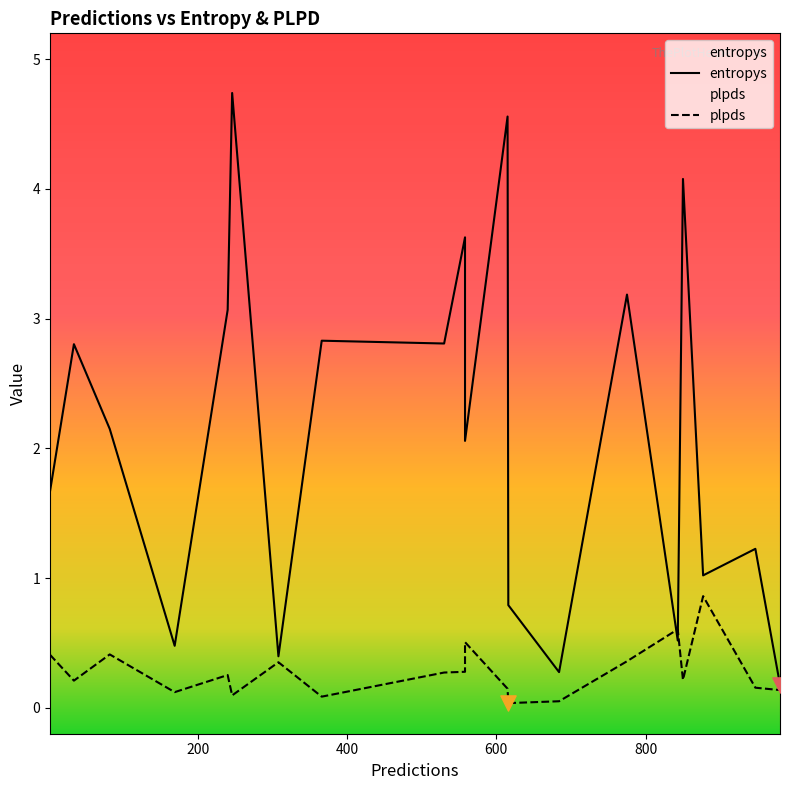

Which series reaches the maximum Y coordinate?

entropys